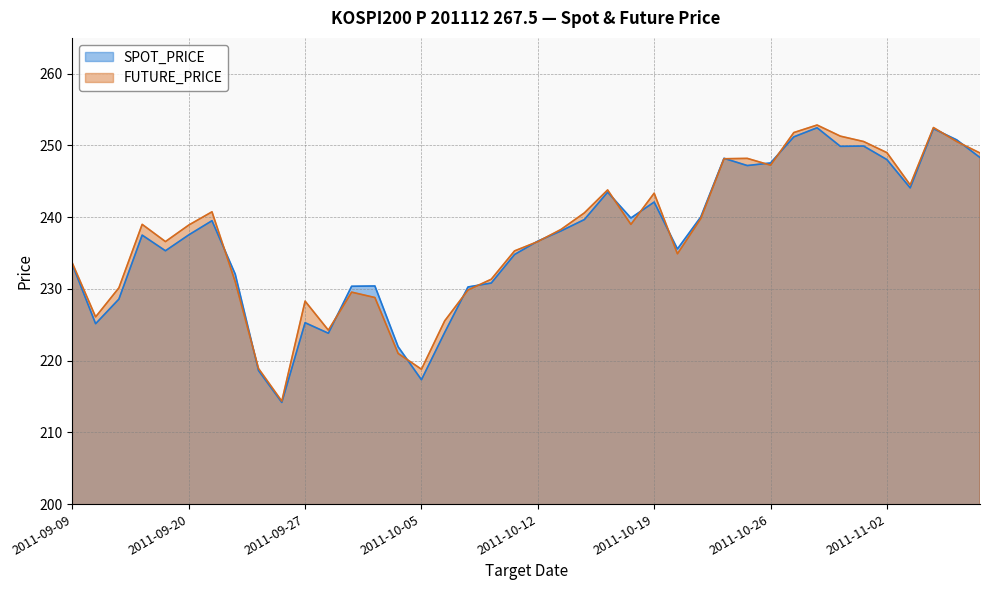

What is the average value of the FUTURE_PRICE series?

237.4